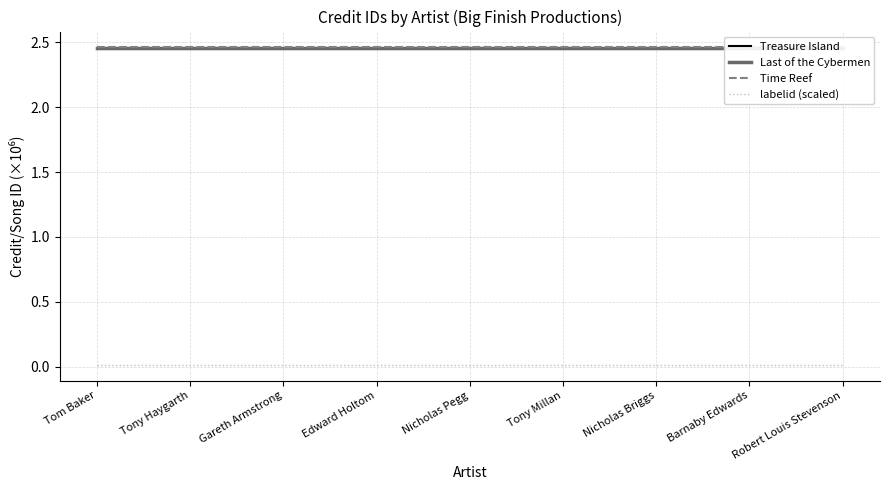

At Edward Holtom, list the series in order from largest to smallest.

Time Reef, Last of the Cybermen, Treasure Island, labelid (scaled)